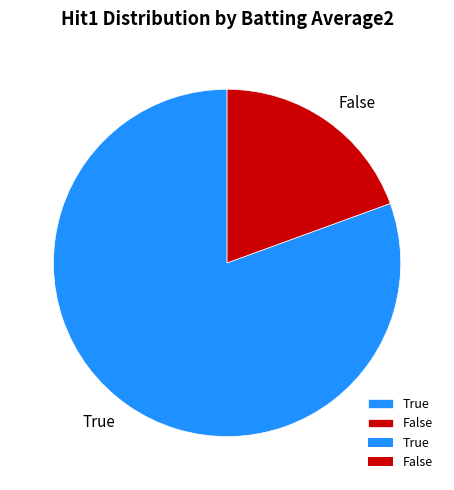

Is it true that True is 81% of the pie?

True